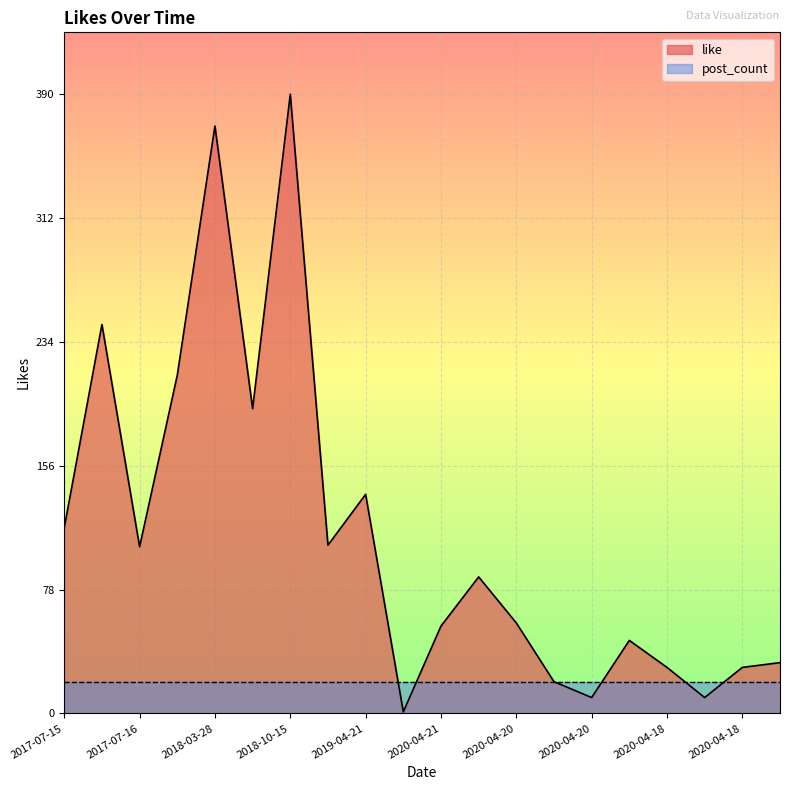

What are all the series names shown in the legend?

like, post_count